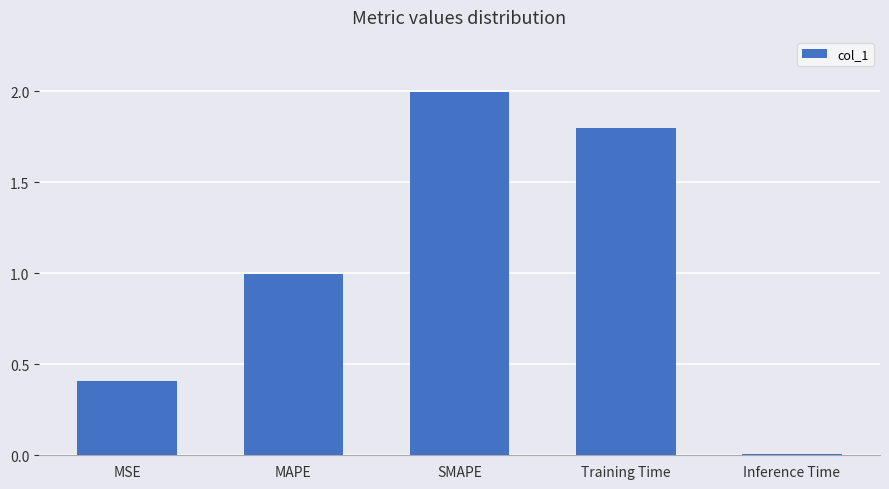

Which category has the lowest value across all series?

Inference Time